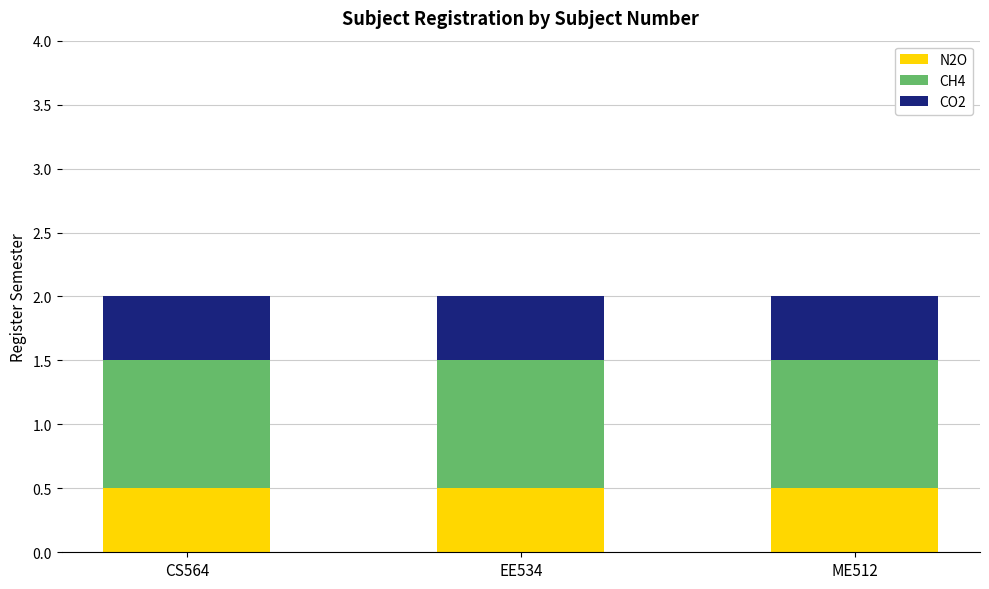

The N2O series shows 0.5 at EE534. True or false?

True